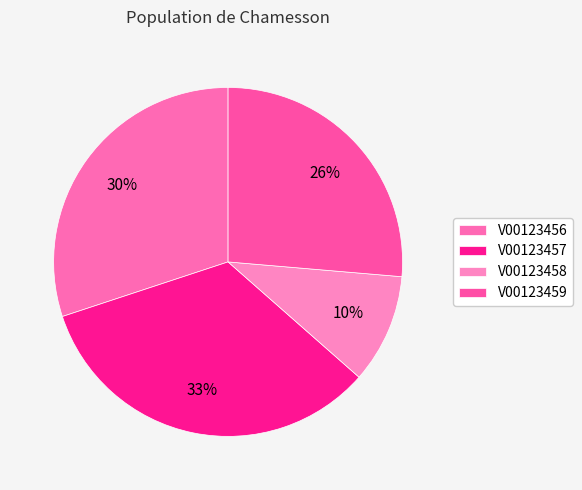

How many slices are in this pie chart?

4